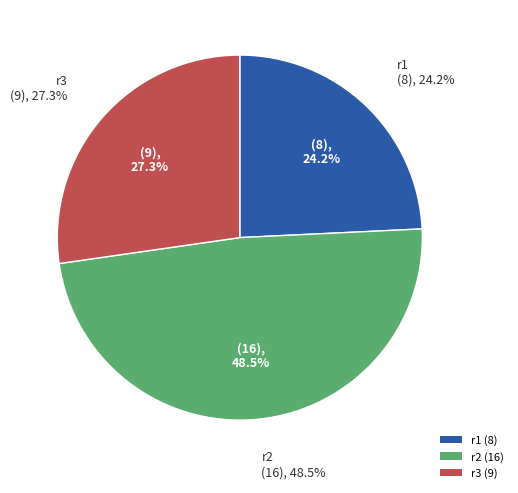

How much of the chart is everything except r3?

72.7%